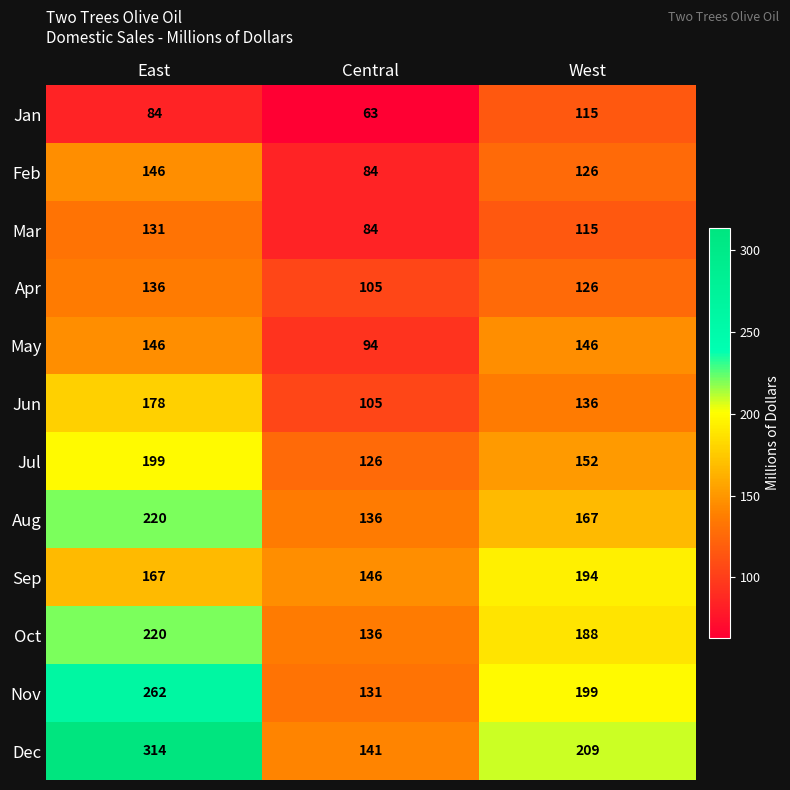

What is the greatest value displayed?

314